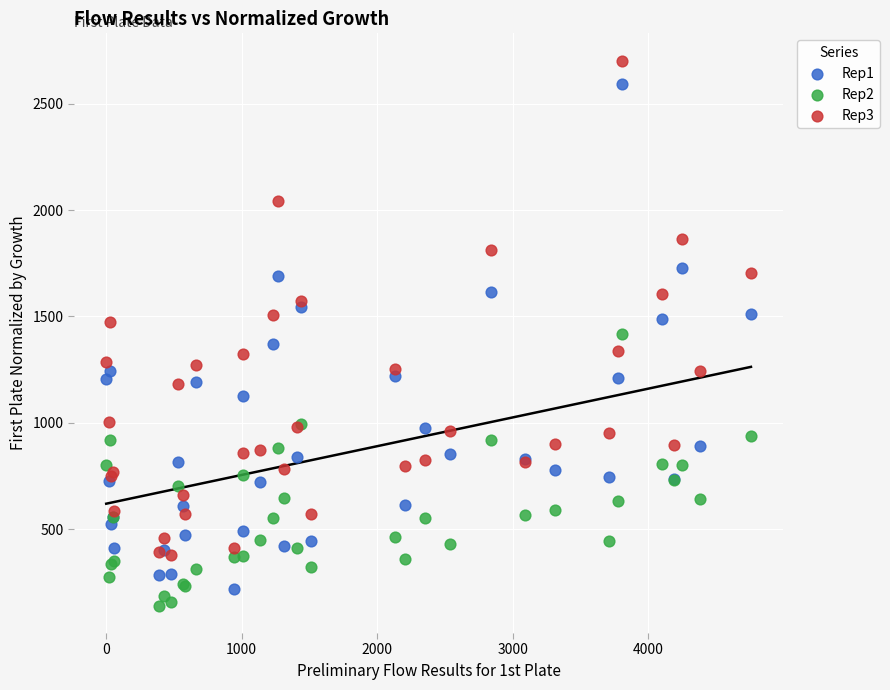

What is the X range (max minus min) for the scatter plot?

4759.7